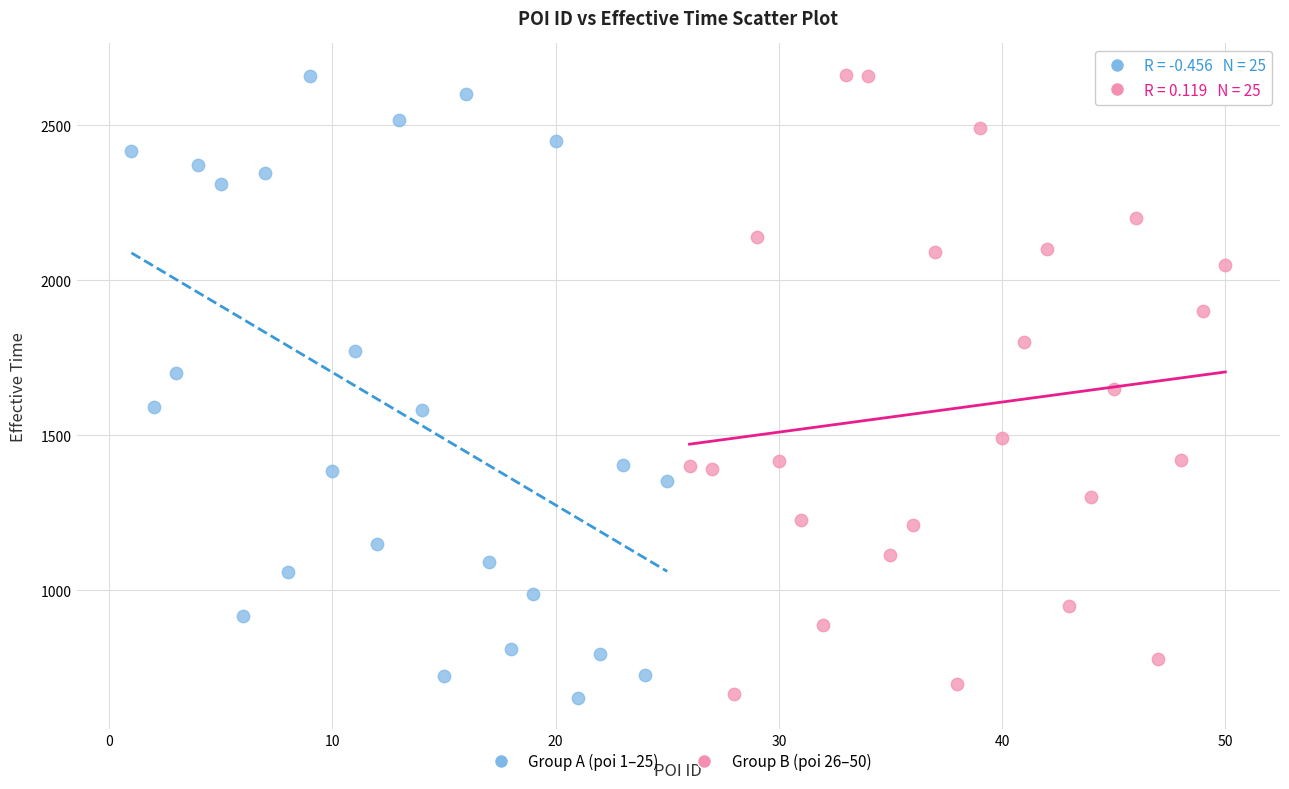

What are all the series names shown in the legend?

Group A (poi 1–25), Group B (poi 26–50)